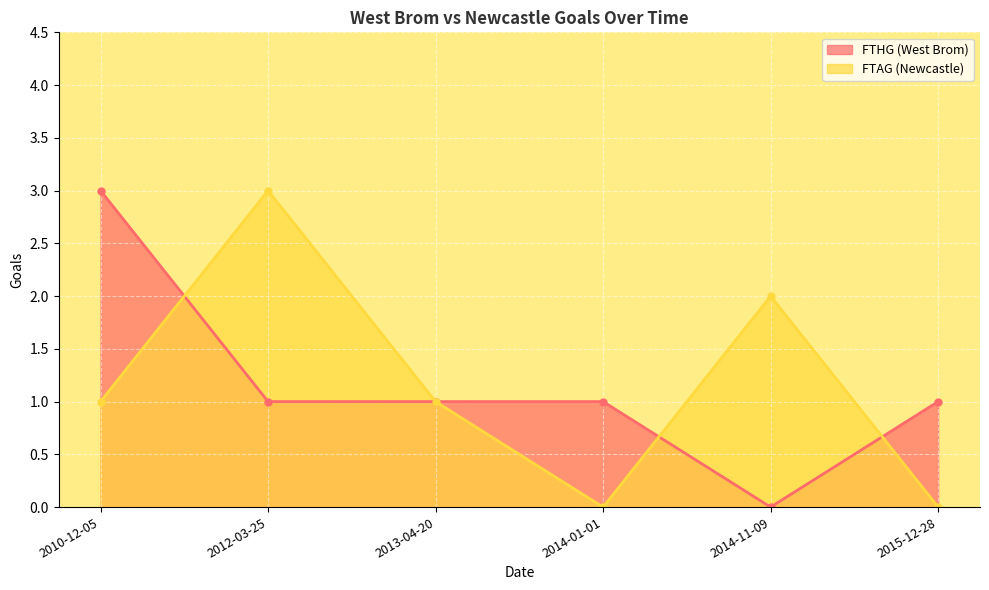

True or false: FTHG (West Brom) has a value of 1 at 2012-03-25.

True